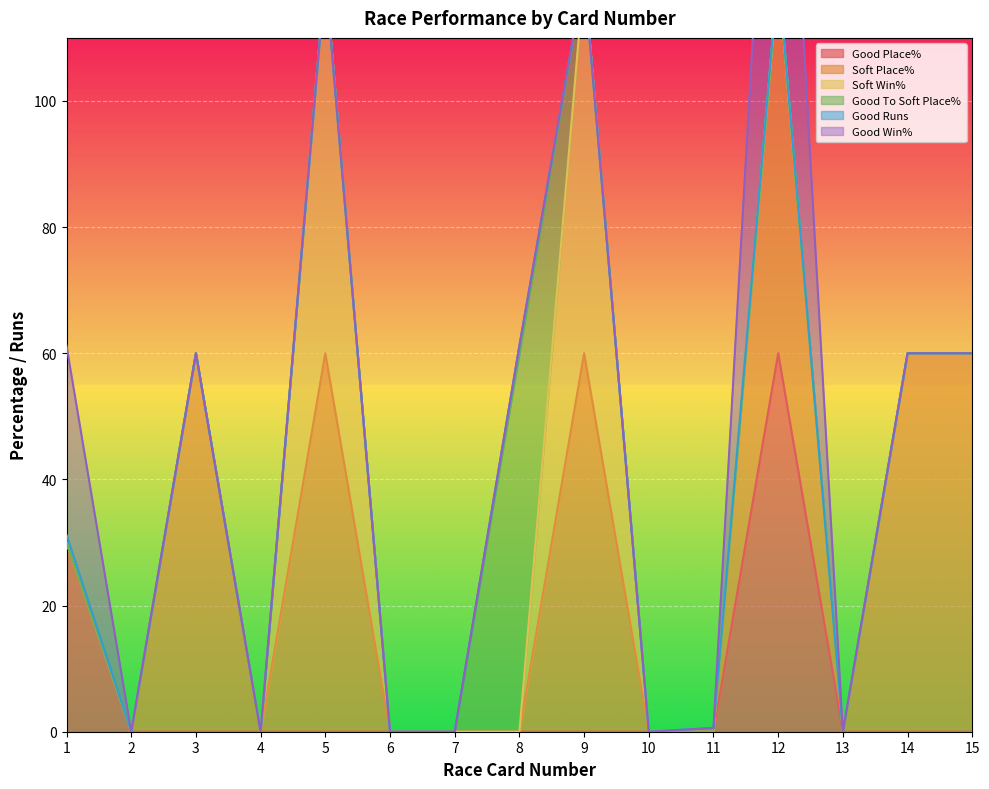

Which series has the widest spread of values?

Good Place%